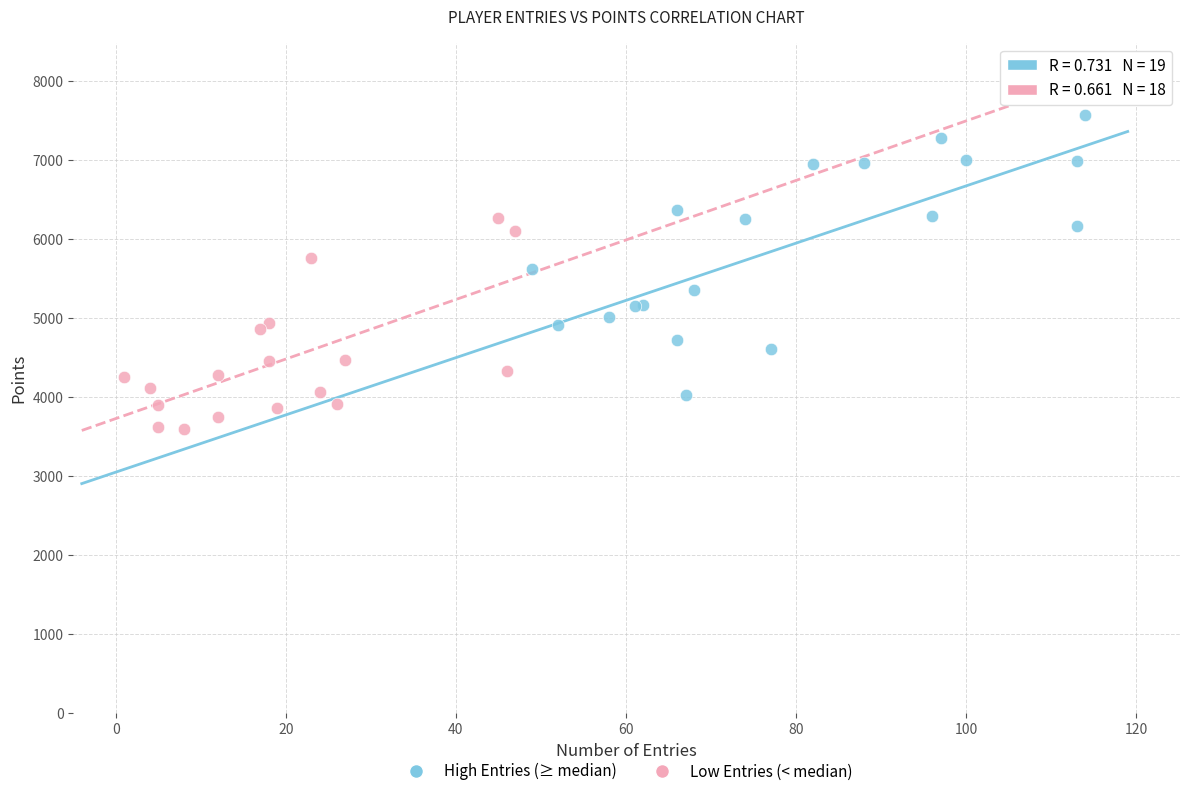

What are all the series names shown in the legend?

High Entries (≥ median), Low Entries (< median)